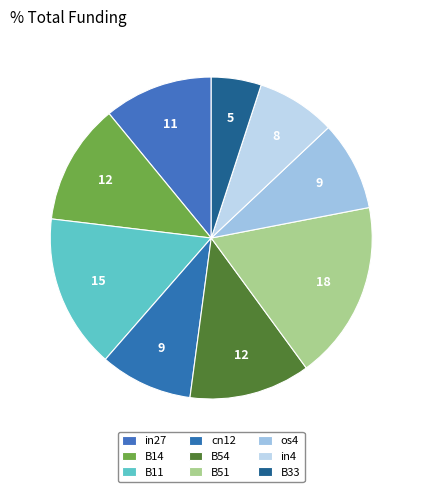

How many slices are in this pie chart?

9